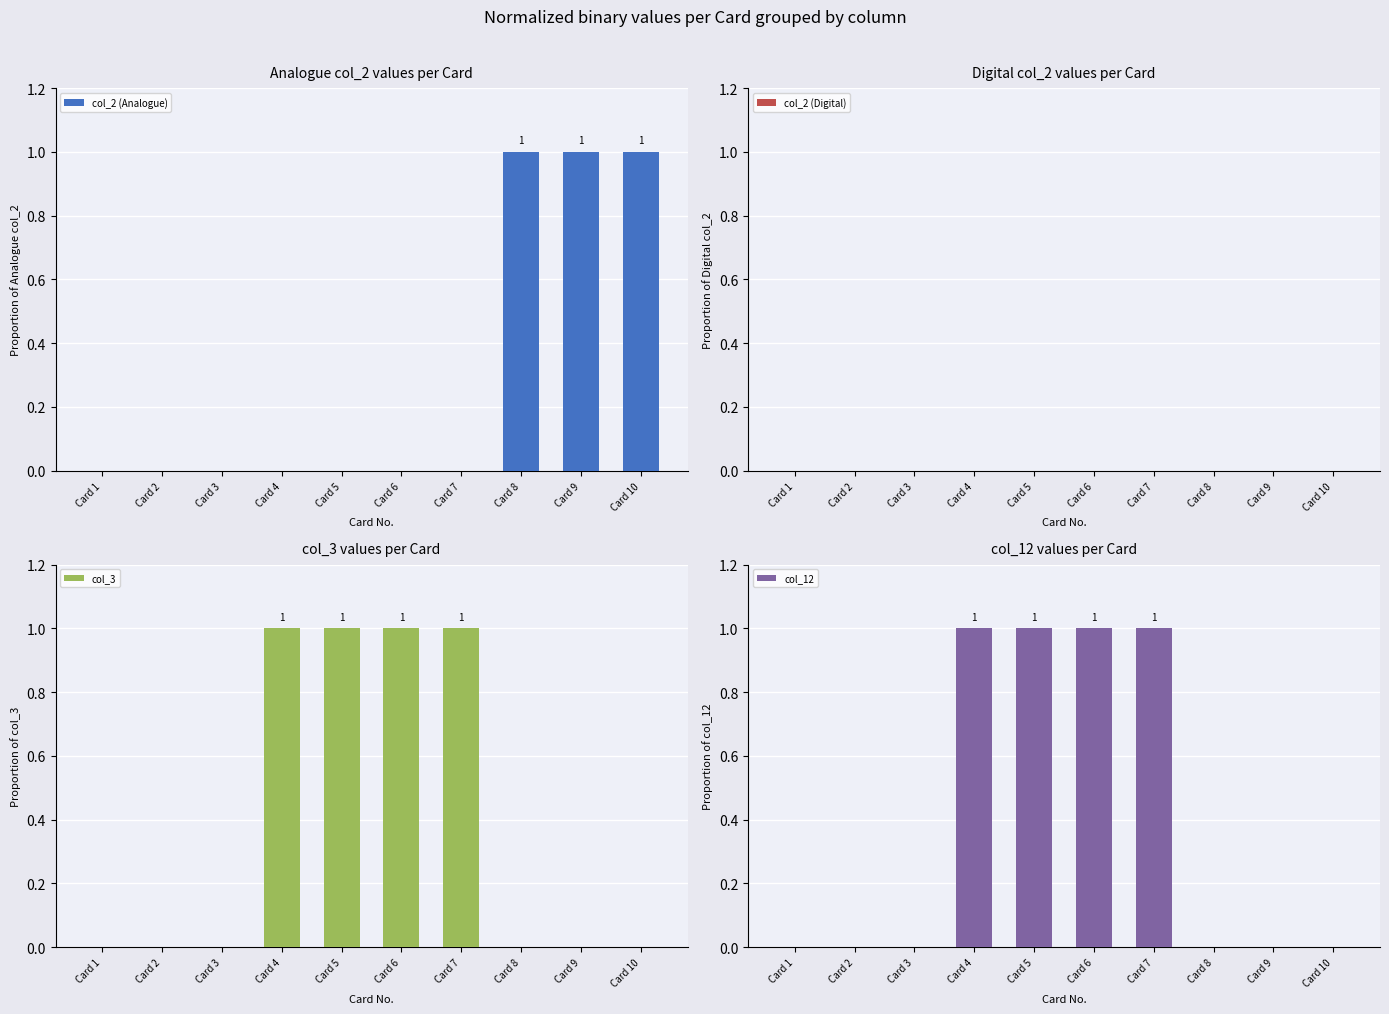

What is the difference between the maximum and second lowest values in the col_12 series?

1